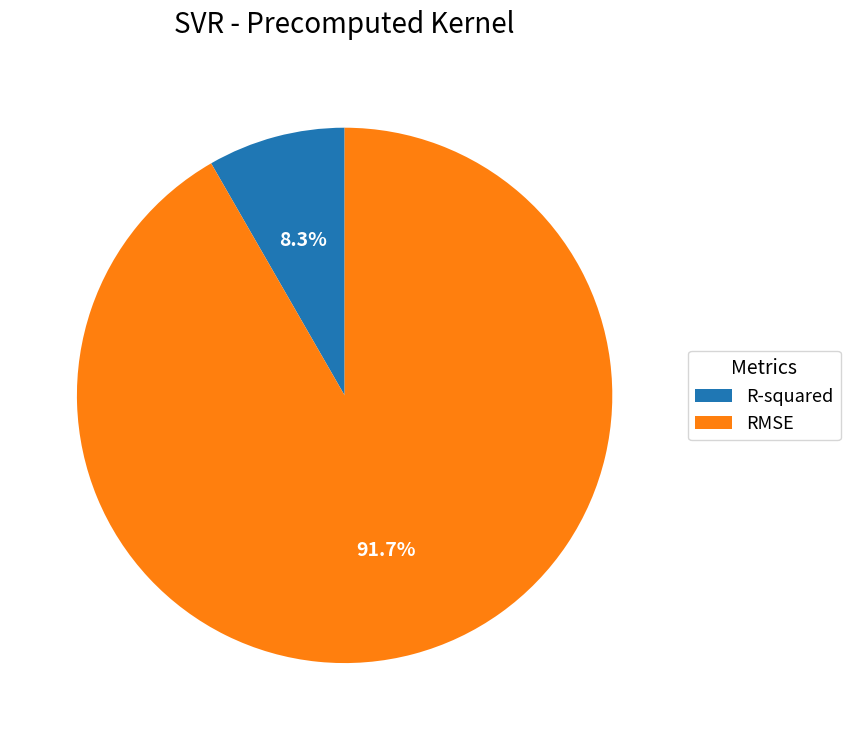

What is the smallest slice in the pie chart?

R-squared